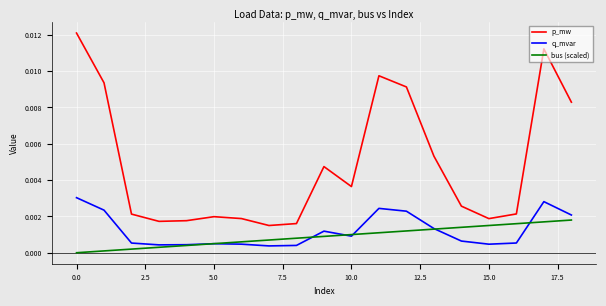

At how many categories does at least one series exceed 0?

19